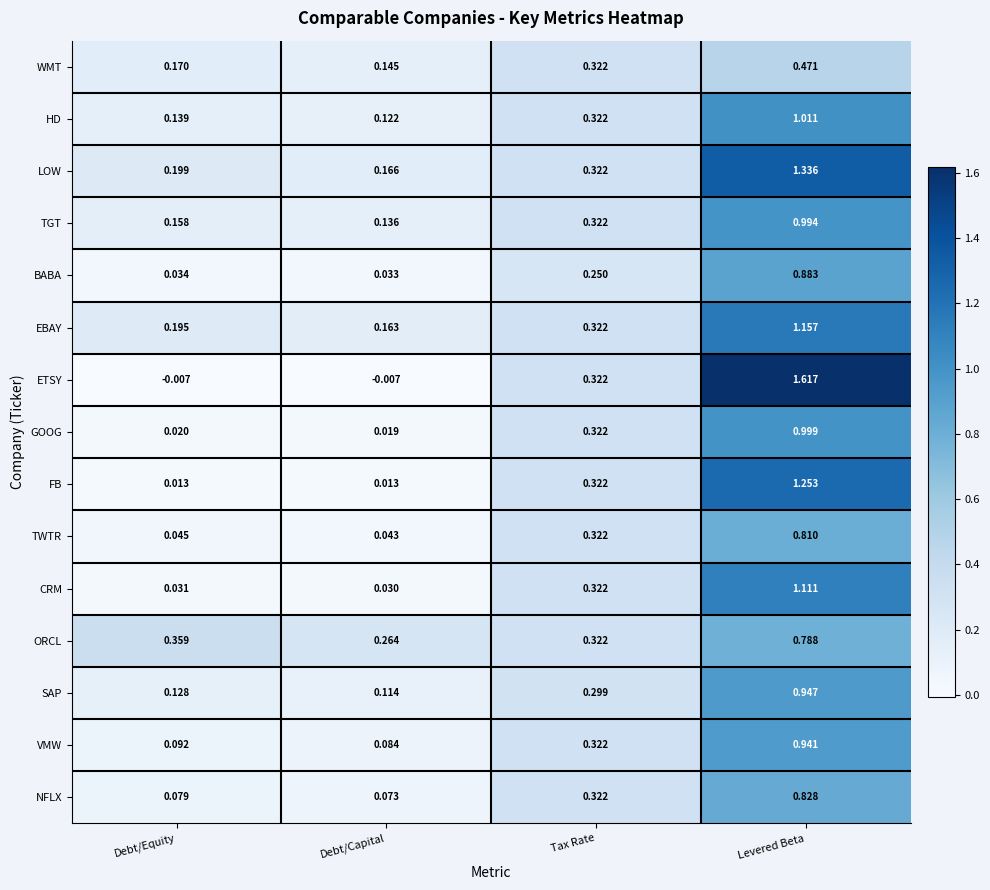

Which category has the highest value in the CRM series?

Levered Beta